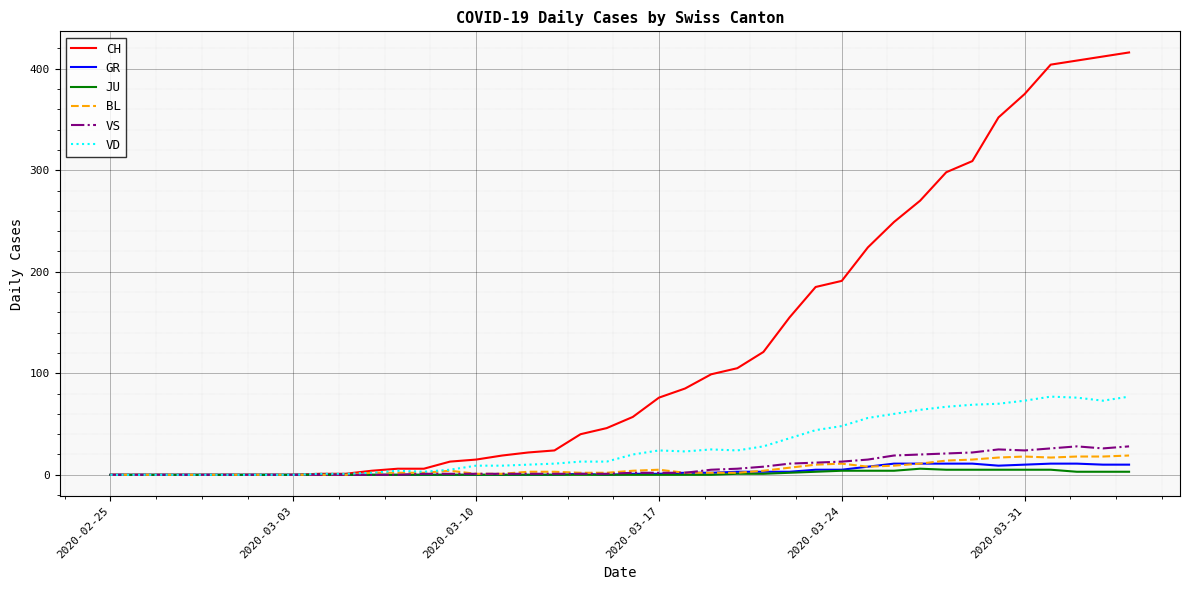

Does the chart display data point markers on the line(s)?

No